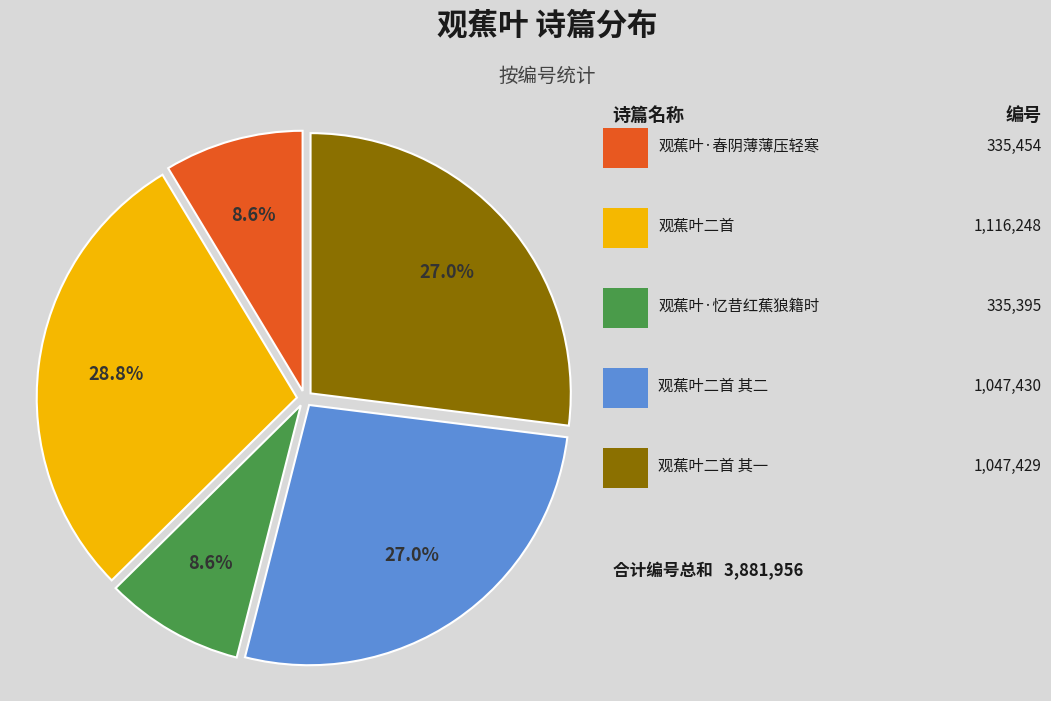

Is there any slice that represents more than half of the pie?

No